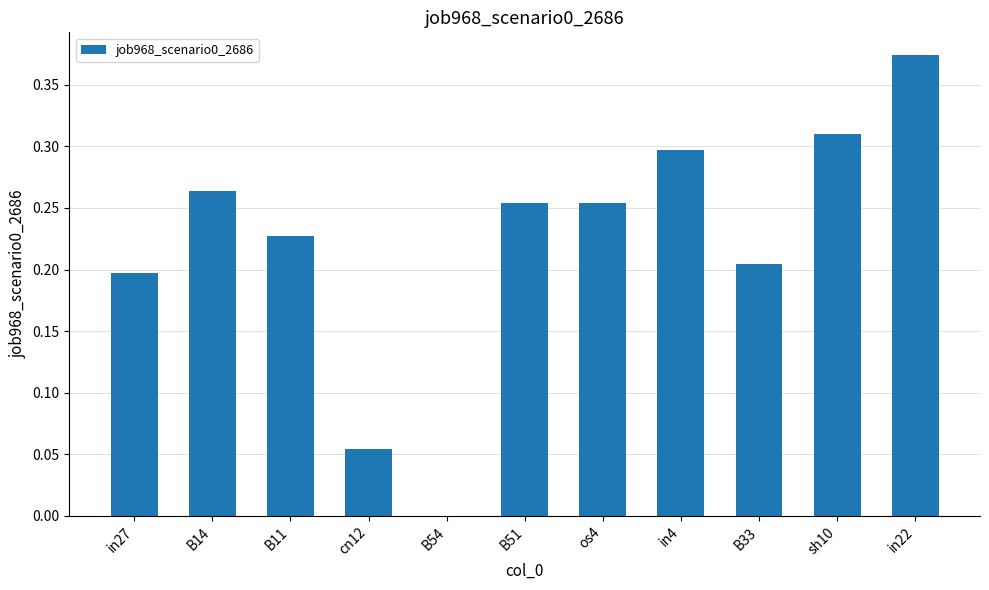

Which label corresponds to the largest value in the chart?

in22